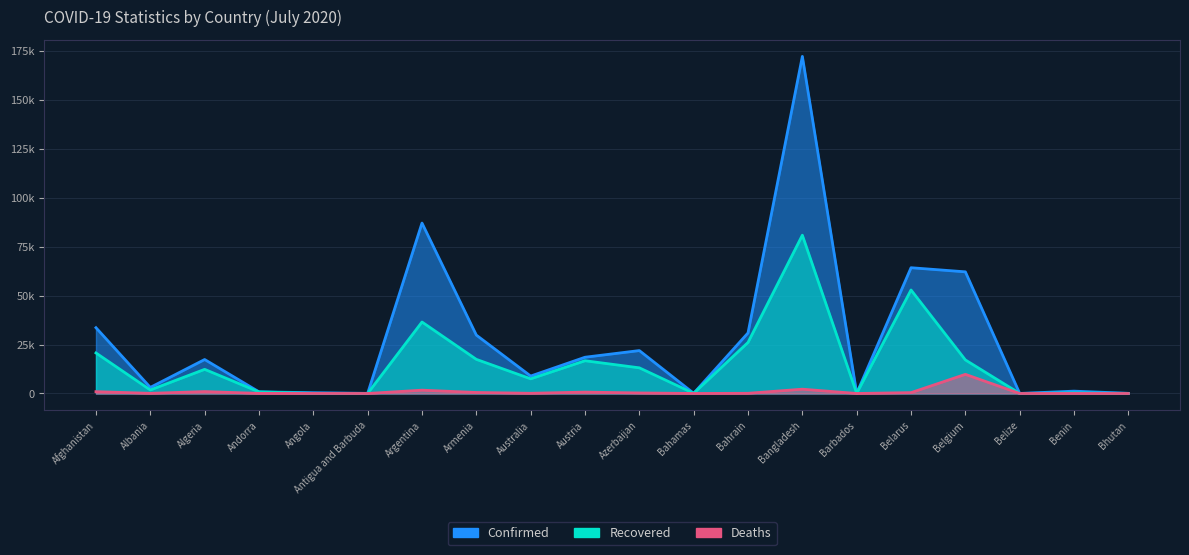

What is the label of the 17th point from the right?

Andorra